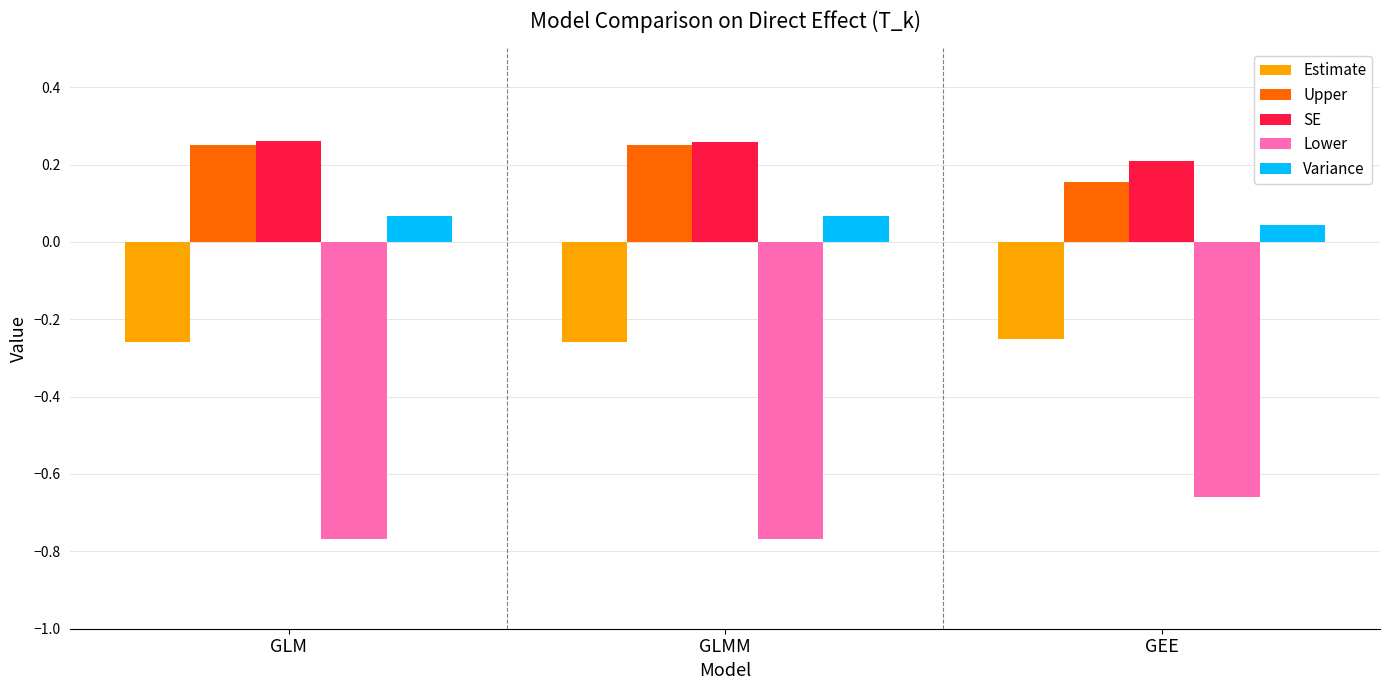

What is the sum of all SE values?

0.7